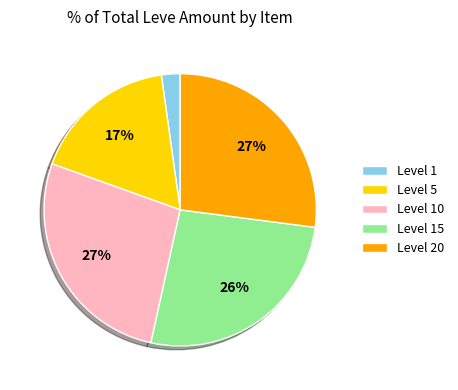

Which category has the smallest portion of the pie?

Level 1